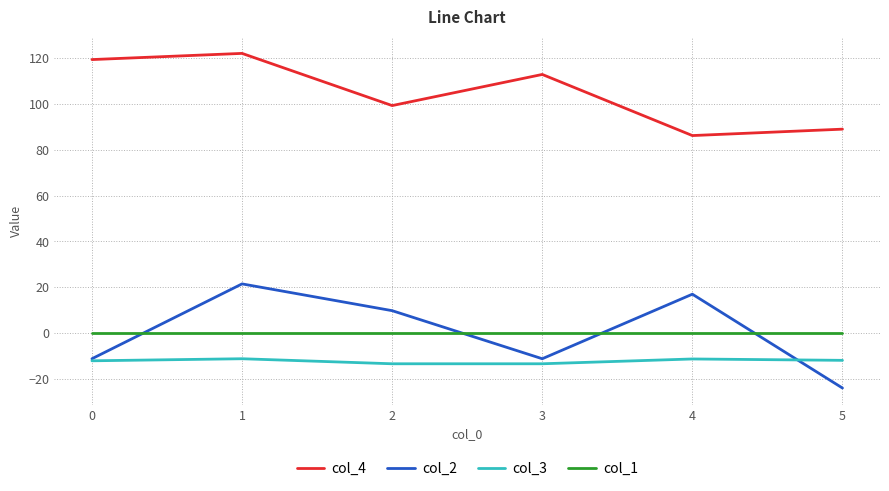

How many interior local valleys does the col_2 series have?

1